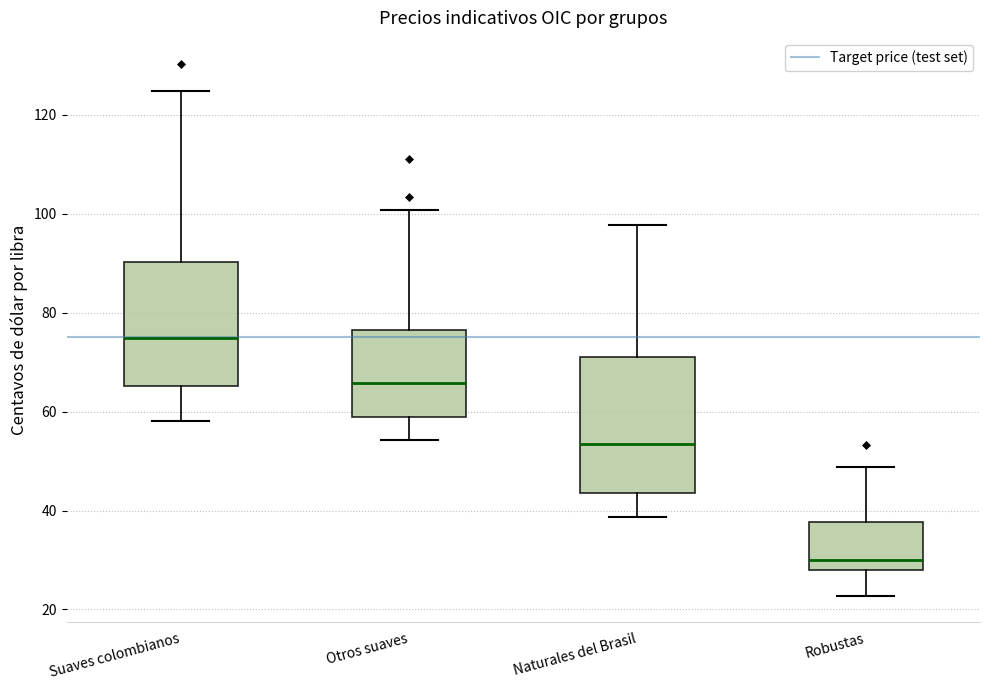

Which box's median line is the highest?

Suaves colombianos